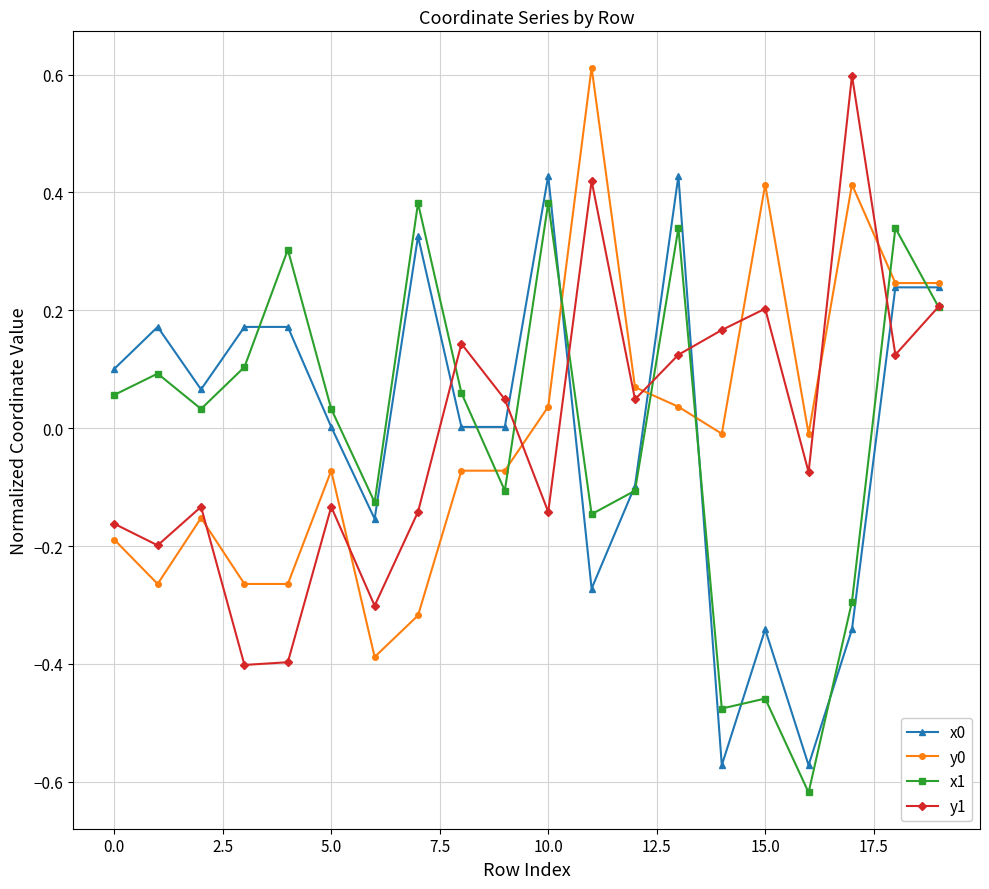

True or false: x1 has more than 0 points higher than both neighbors.

True